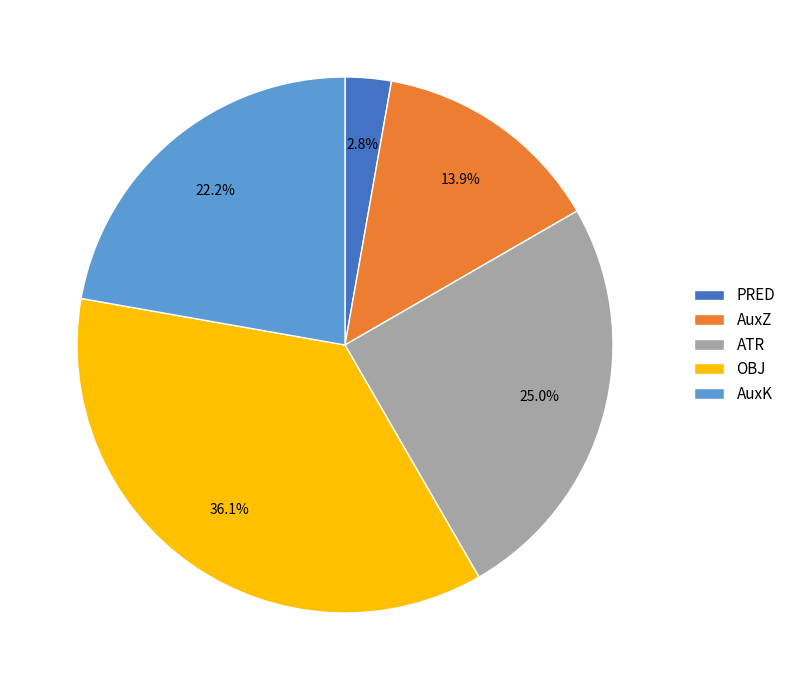

Combined, what portion of the pie is OBJ and PRED?

38.9%